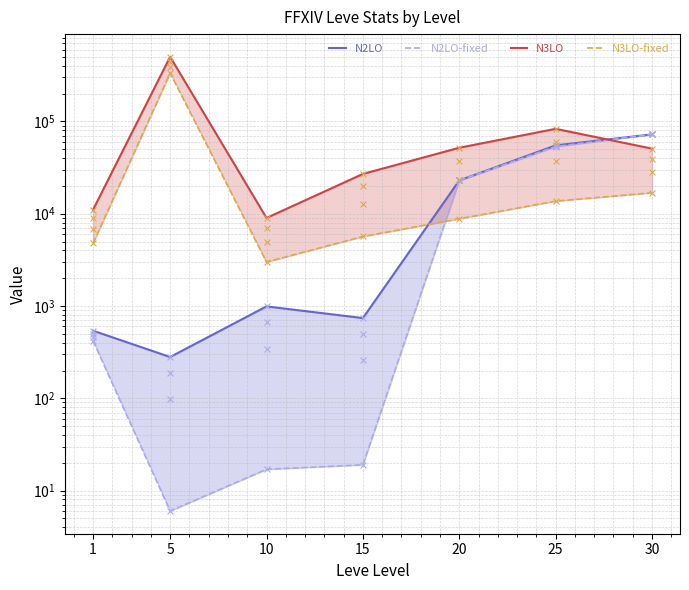

At how many categories does at least one series exceed 59879?

3